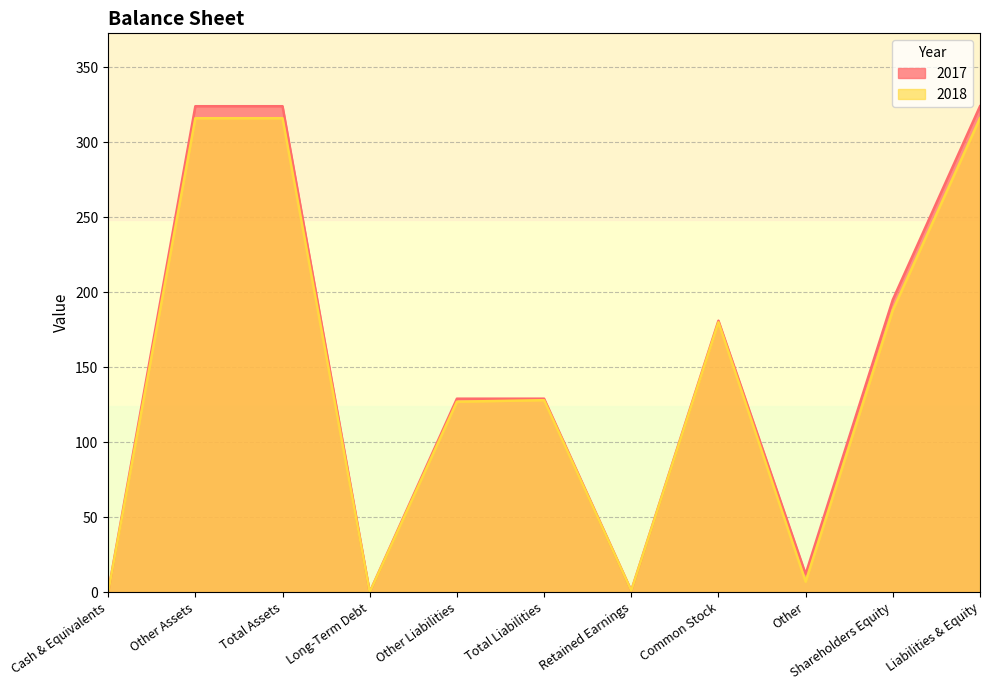

How many data points in 2017 are above 129?

5